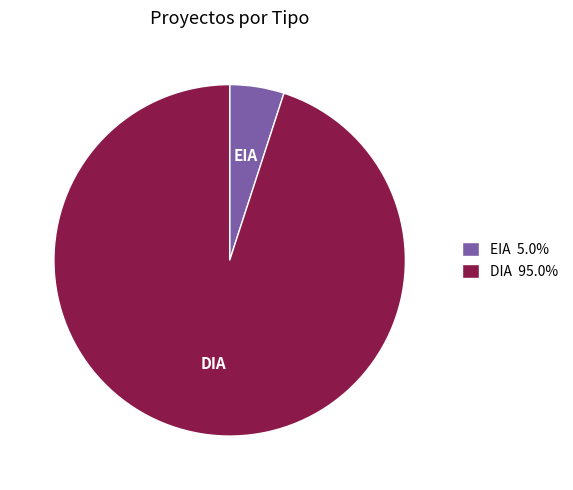

Which has a higher value, DIA or EIA?

DIA